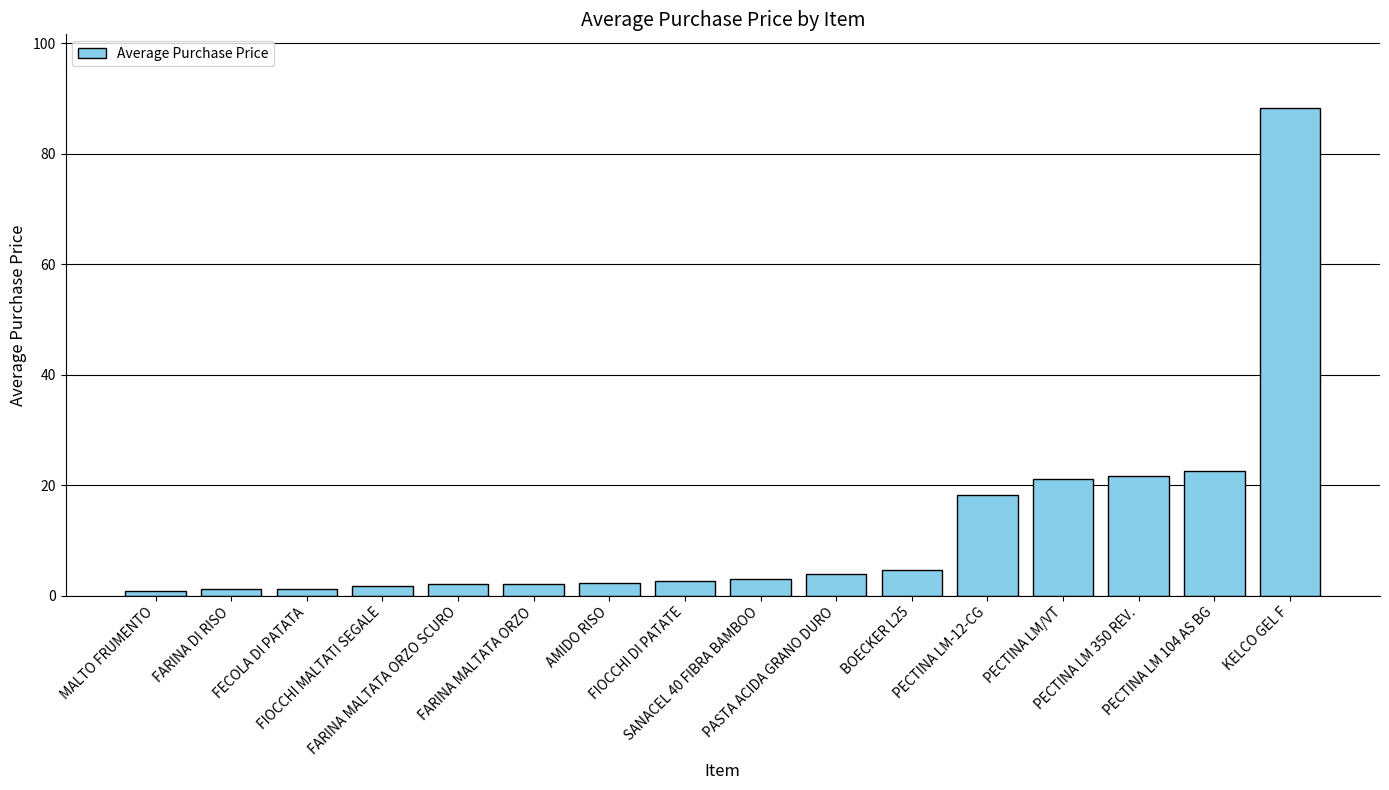

What is the maximum value shown in the chart?

88.3